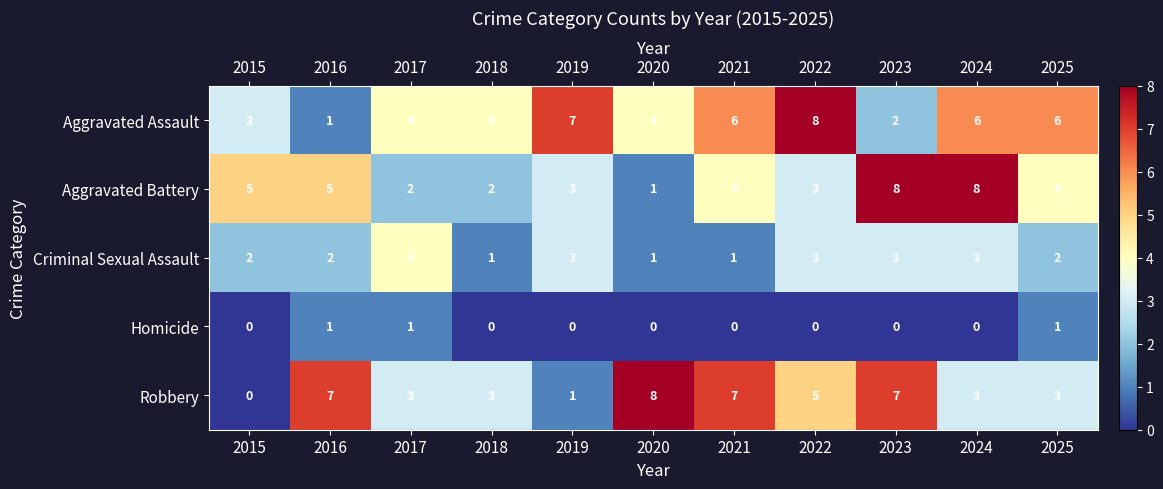

What is the difference between the maximum and second lowest values in the Aggravated Battery series?

6